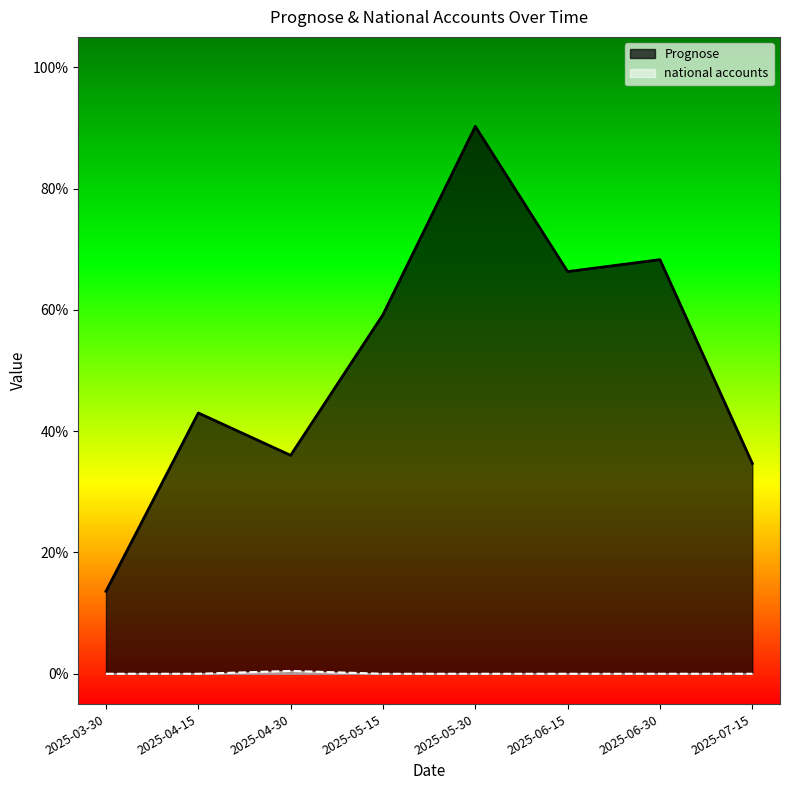

How many distinct data groups are displayed?

2